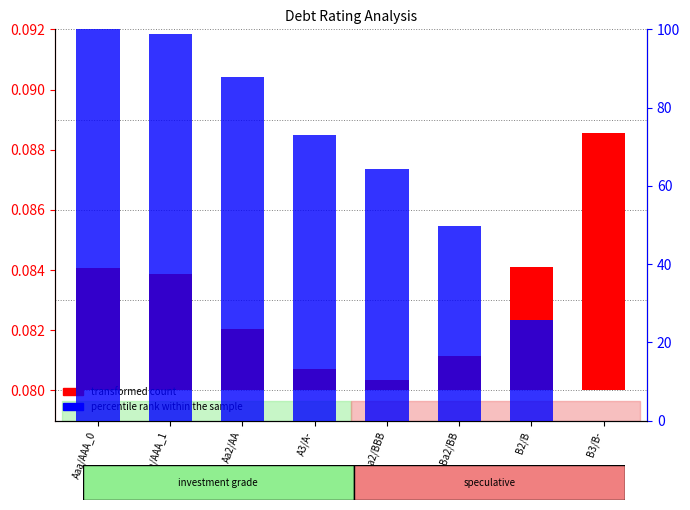

Rank the series by their maximum value, from lowest to highest.

transformed count, percentile rank within the sample